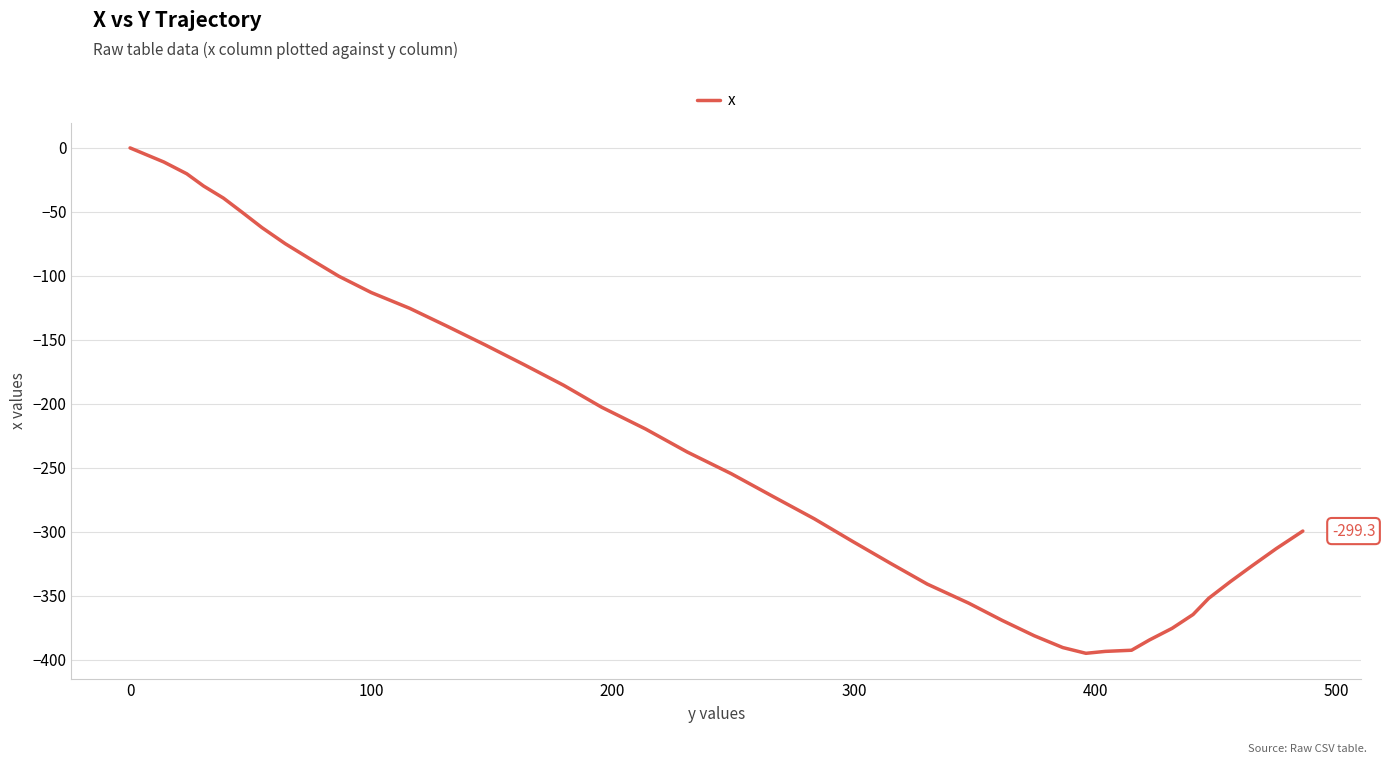

What is the minimum value shown in the chart?

-394.8